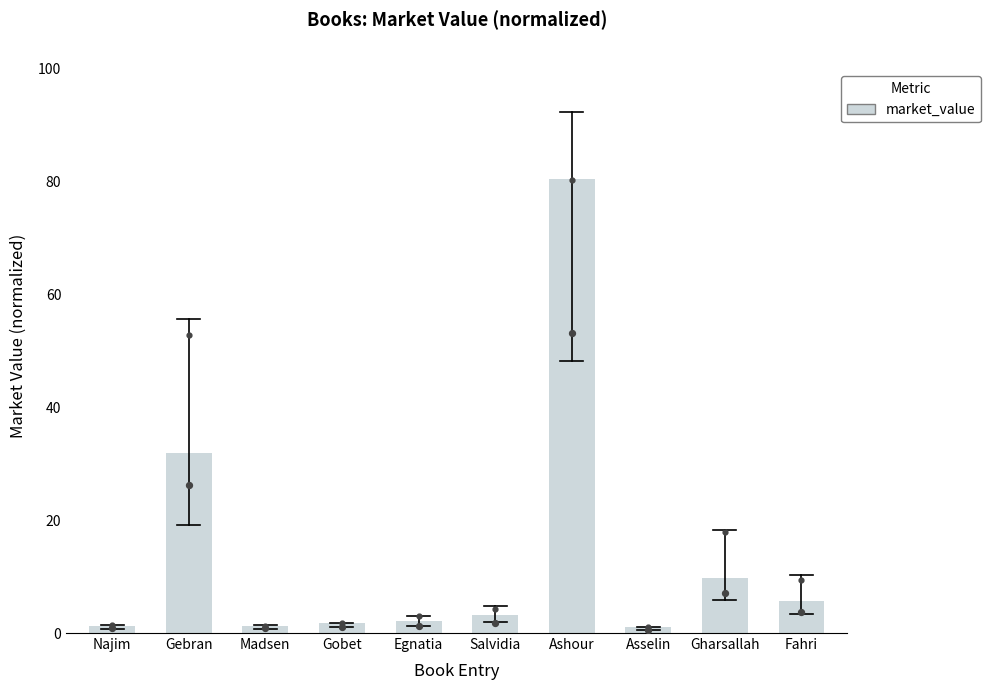

Approximately how many times larger is the value at Gebran compared to Gobet?

17.6